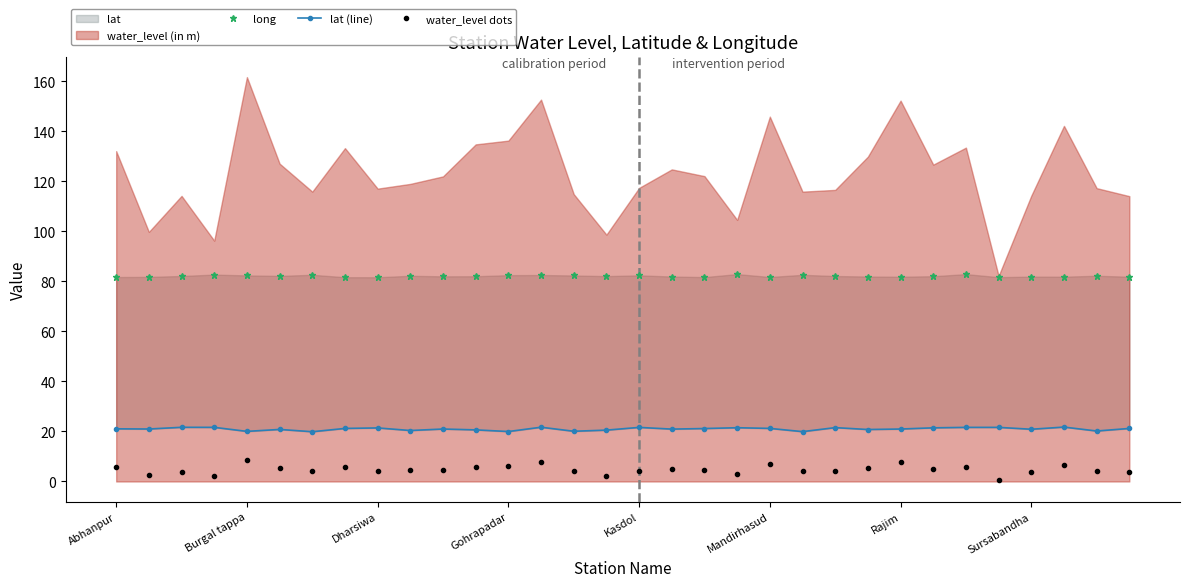

True or false: water_level dots has more than 0 points higher than both neighbors.

True